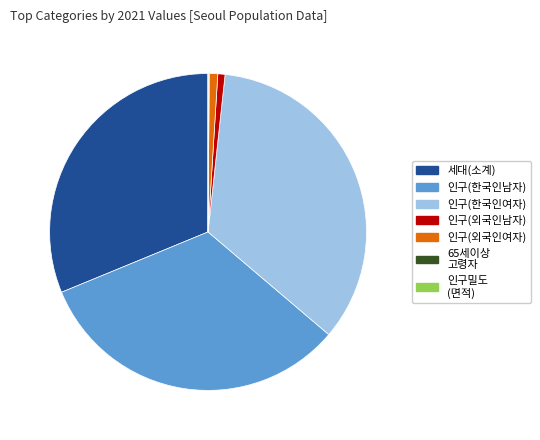

Which slice is the largest?

인구(한국인여자)